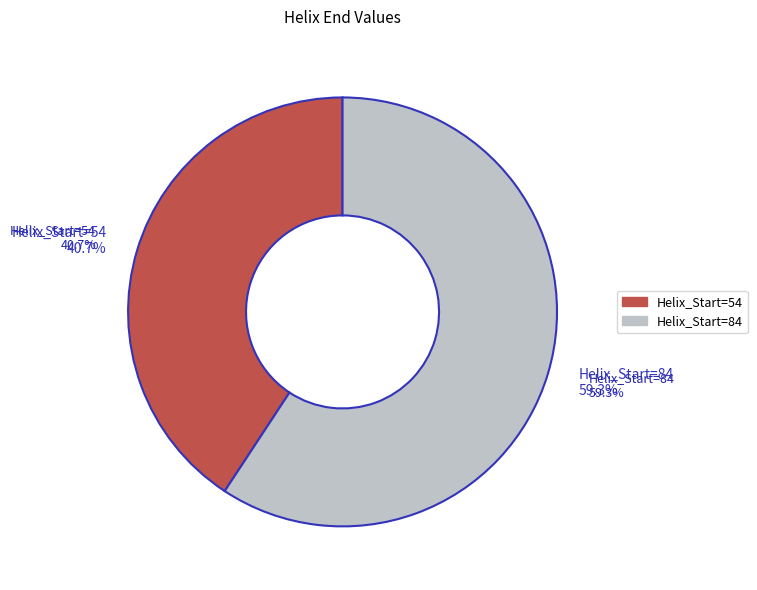

Rank the categories by value from highest to lowest.

84, 54